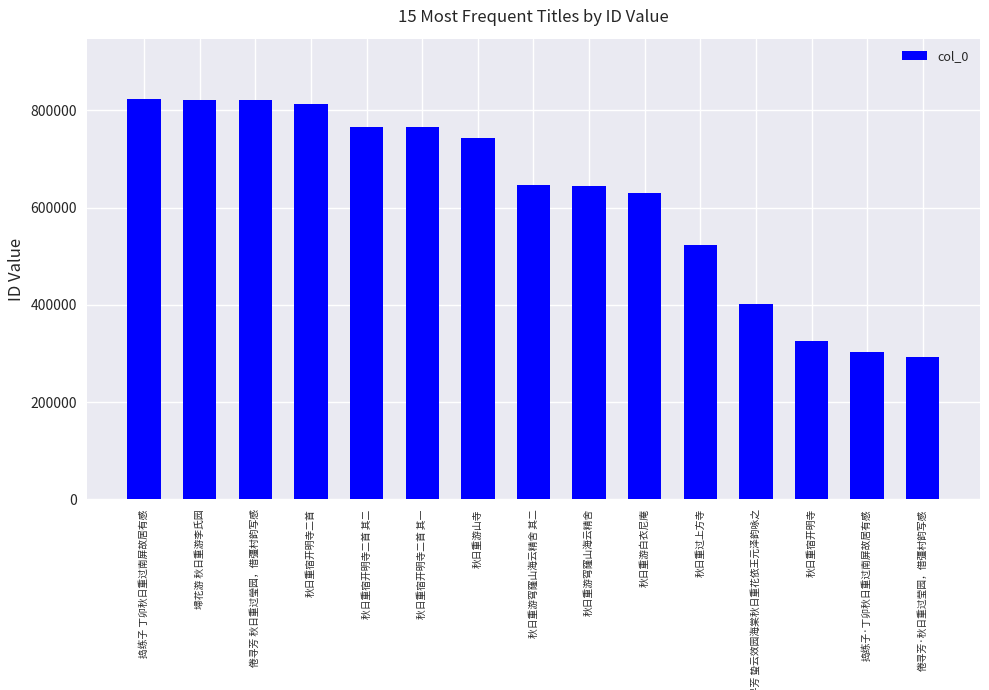

True or false: the data shows 179752 at 秋日重游穹窿山海云精舍 其二.

False